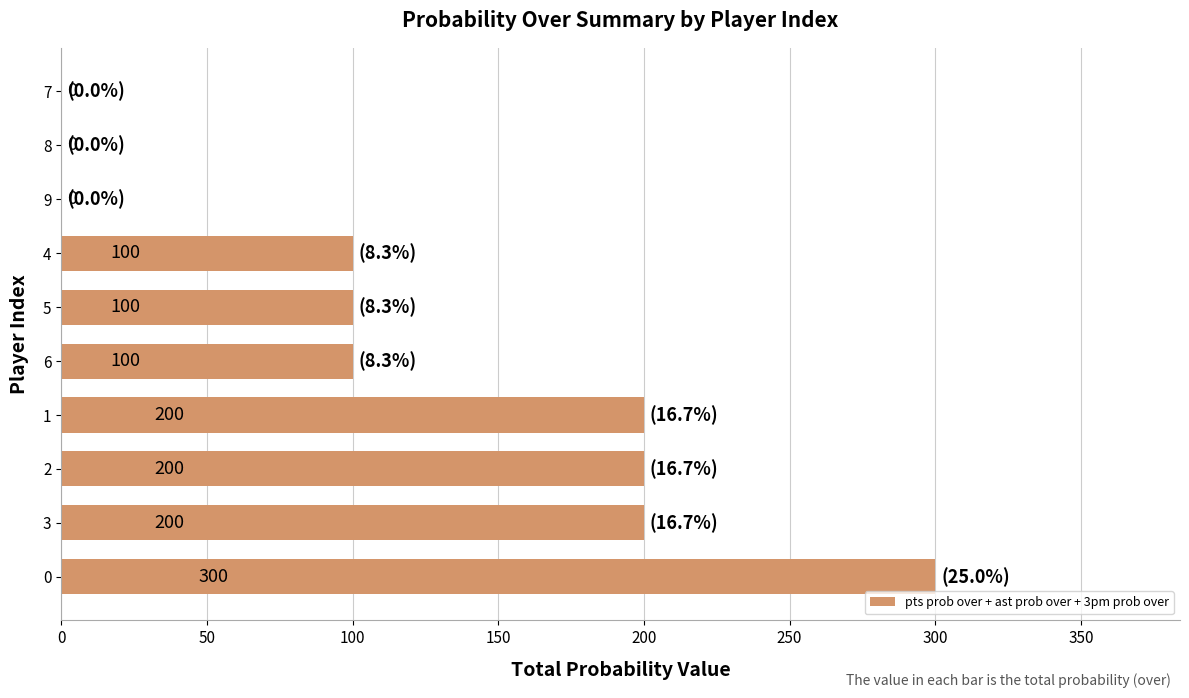

How many values are between 0 and 200?

9